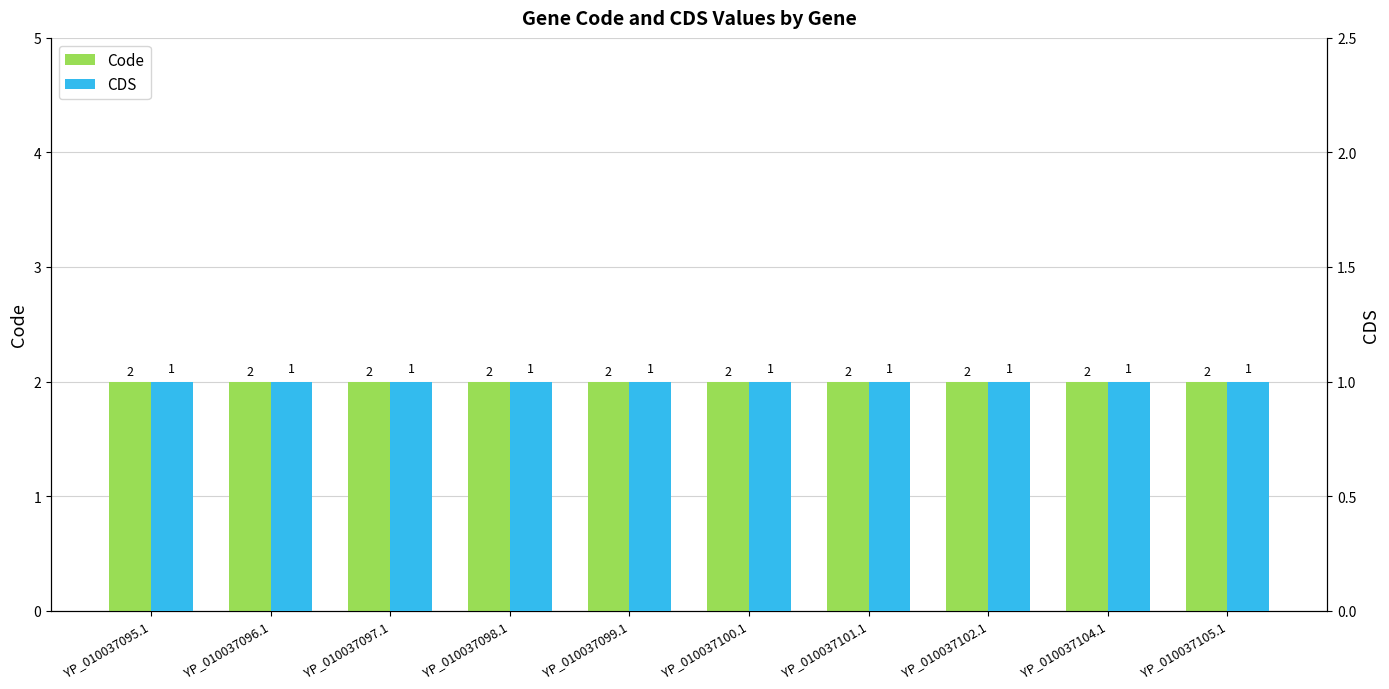

Rank the series by their average value, from highest to lowest.

Code, CDS